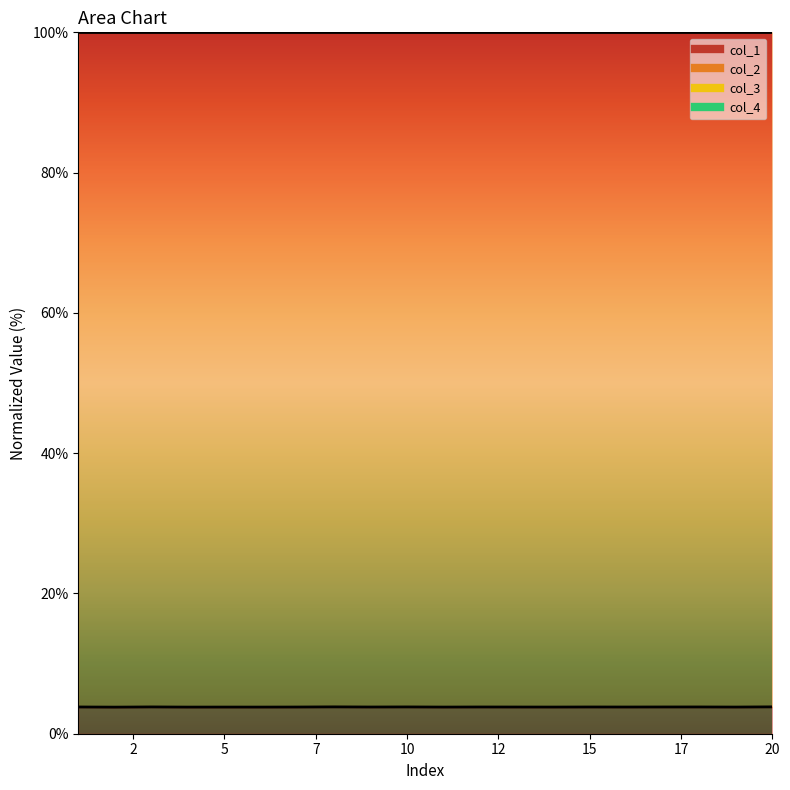

Read the col_1_line value at 10.

3.8